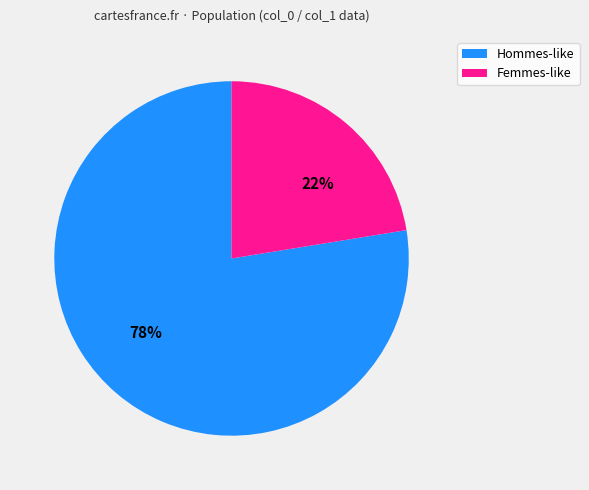

What is the ratio of the value at Hommes-like to the value at Femmes-like?

3.5